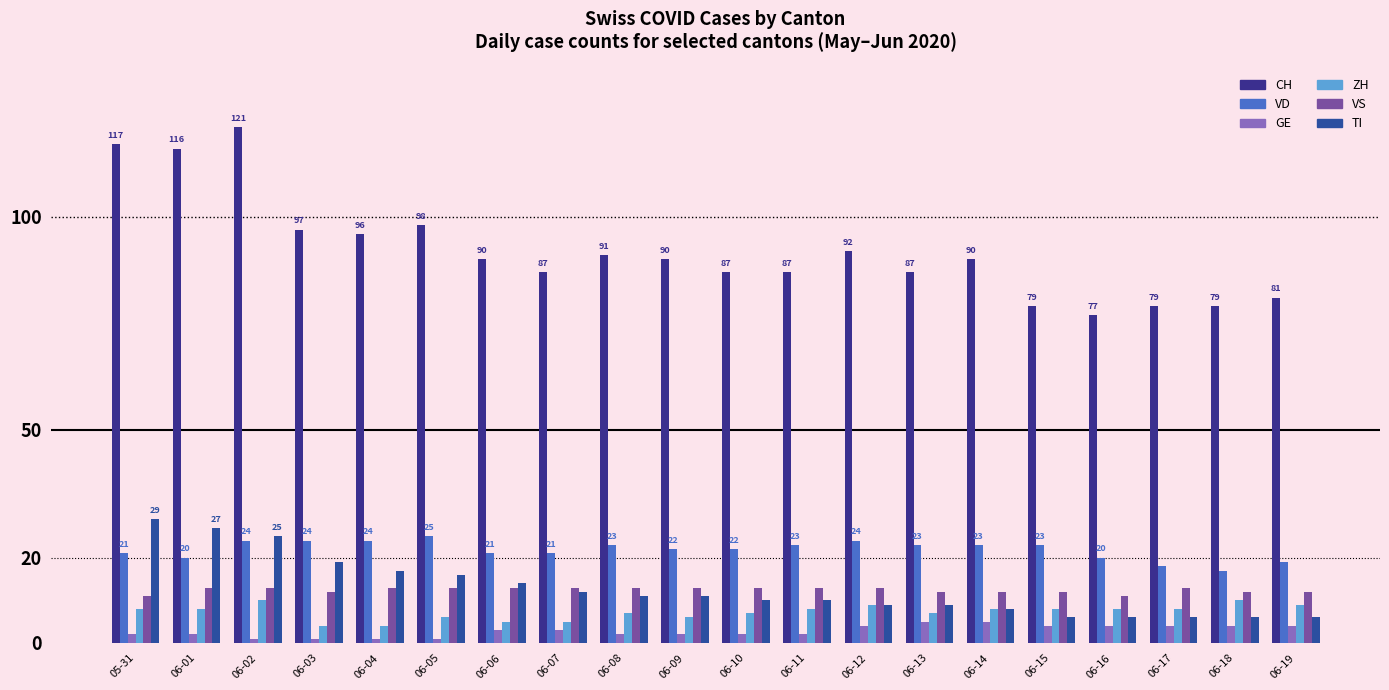

How many data points does each series have?

20